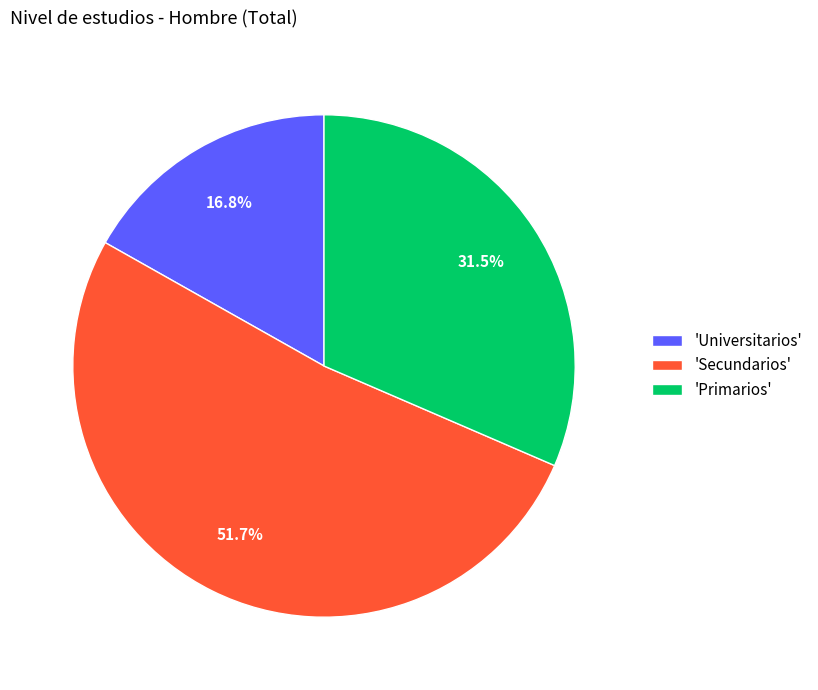

Which slice represents more than half of the pie?

'Secundarios'